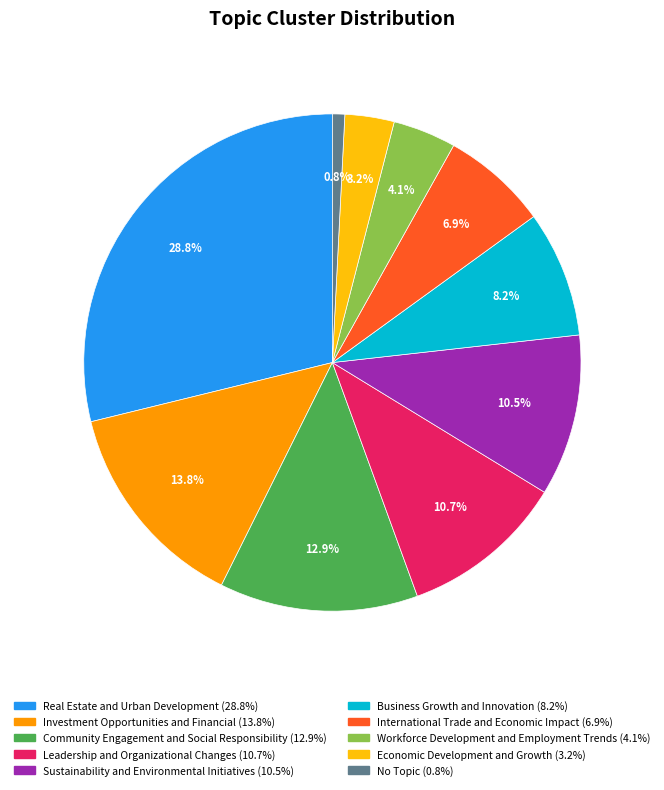

What percentage is the Community Engagement and Social Responsibility slice, to the nearest percent?

13%